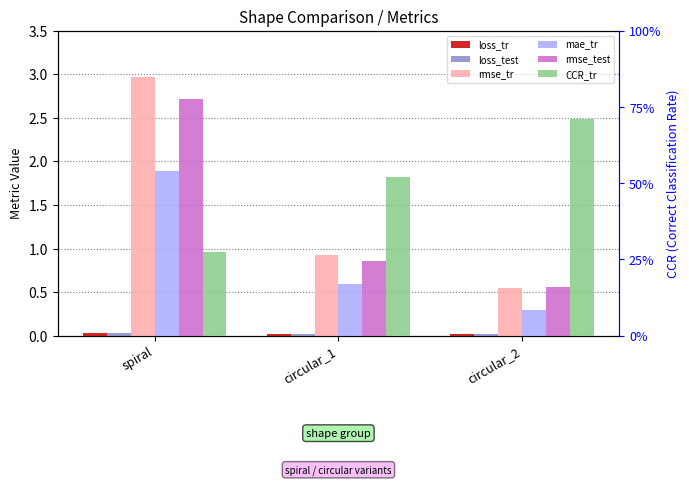

What are all the series names shown in the legend?

loss_tr, loss_test, rmse_tr, mae_tr, rmse_test, CCR_tr